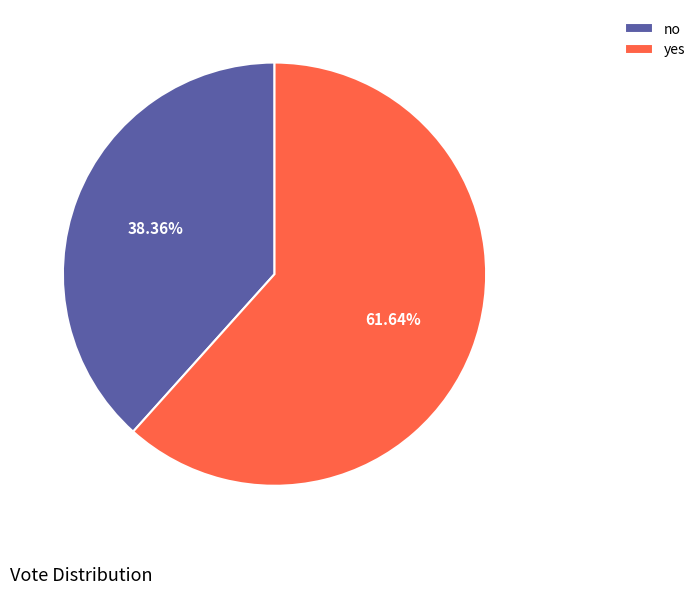

Which category has the biggest portion of the pie?

yes